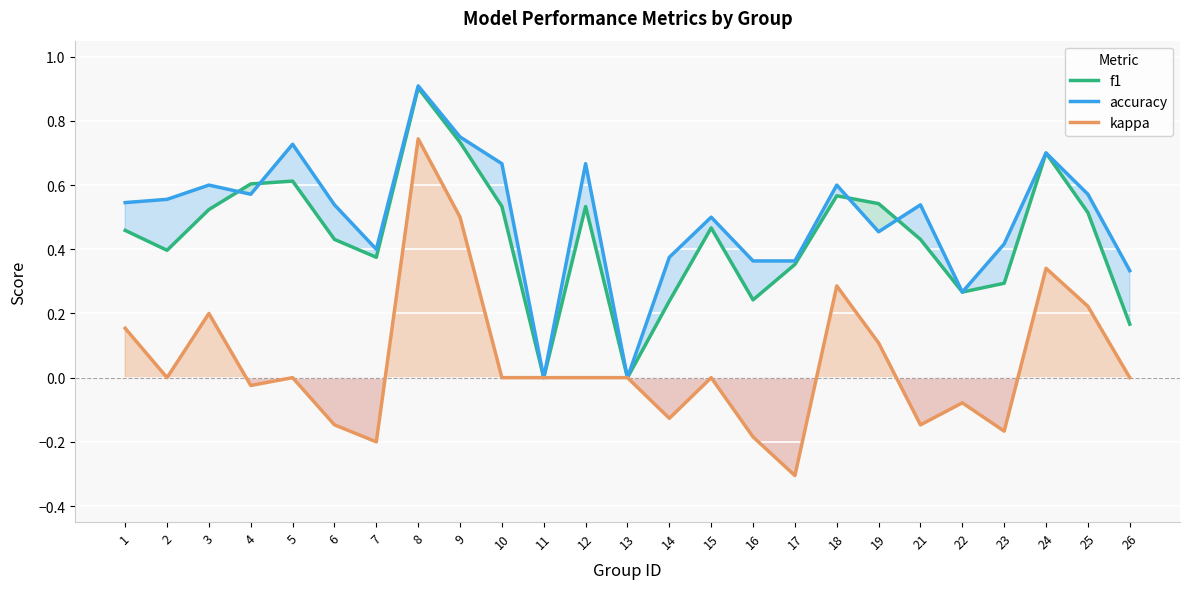

What is the spread (max minus min) of values at 23?

0.6